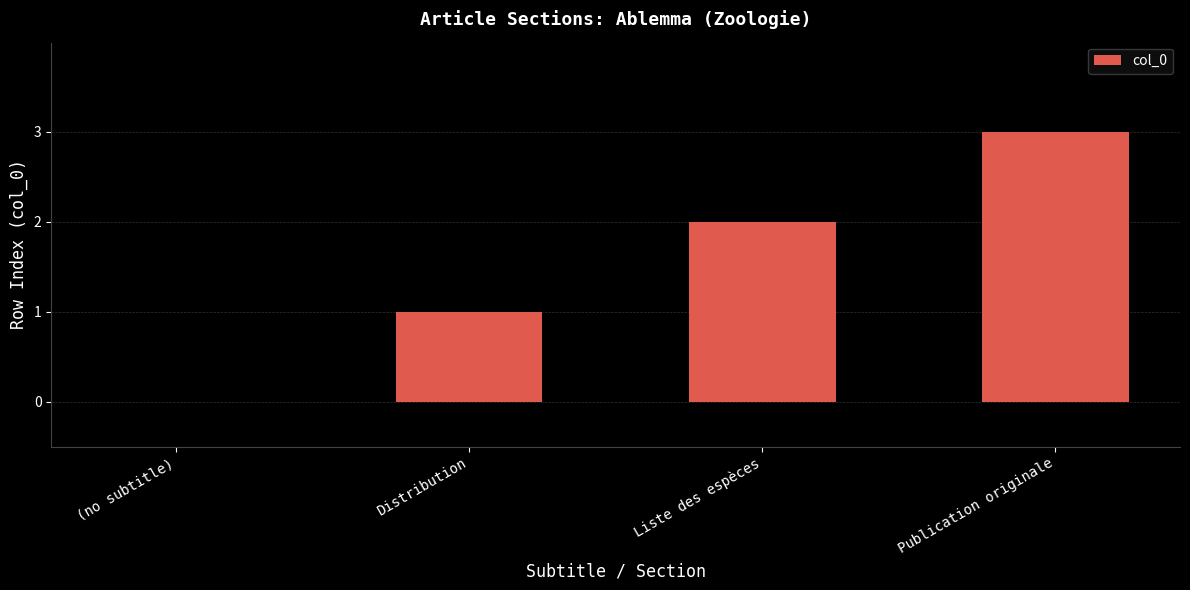

What is the maximum value shown in the chart?

3